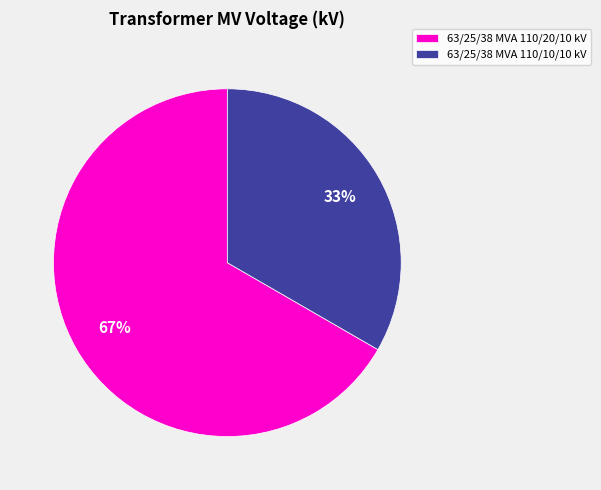

The 63/25/38 MVA 110/20/10 kV slice represents 59% of the pie. True or false?

False